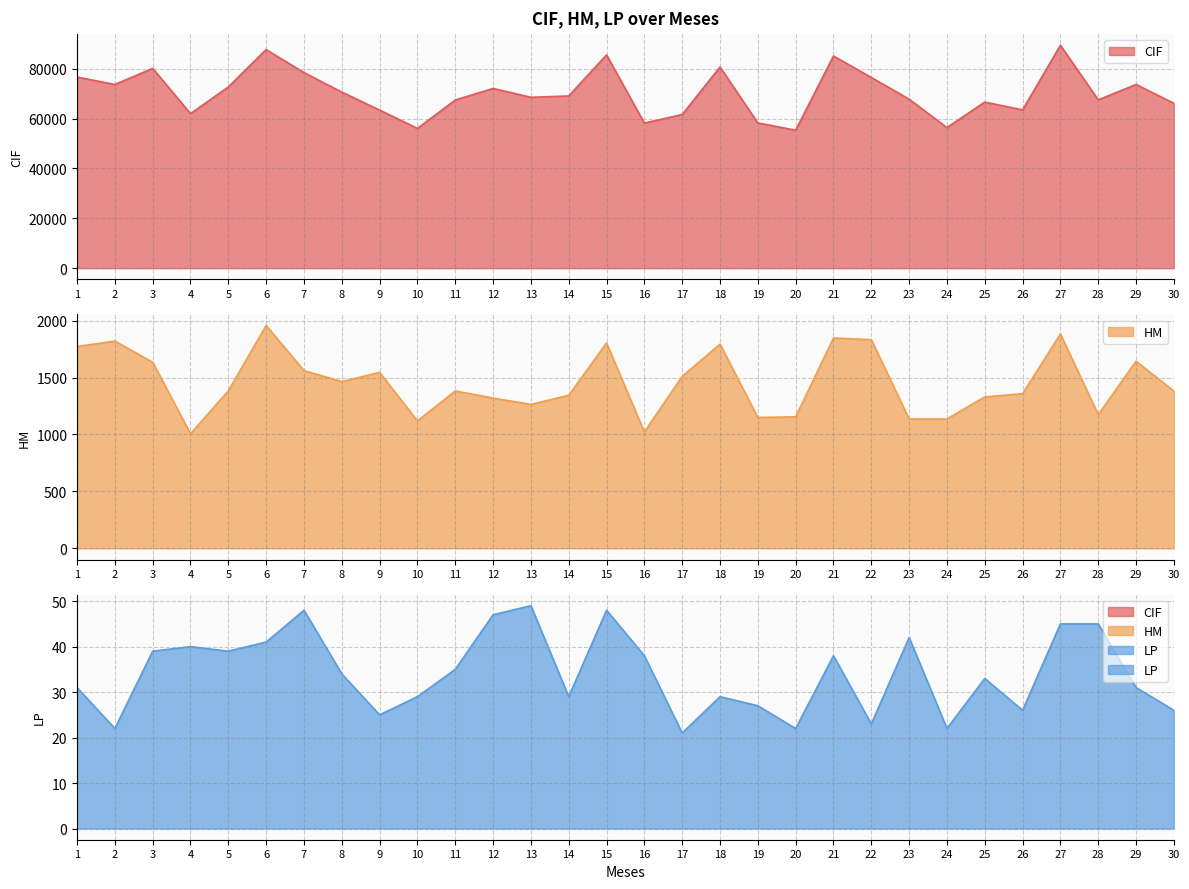

How many interior local valleys does the CIF series have?

9